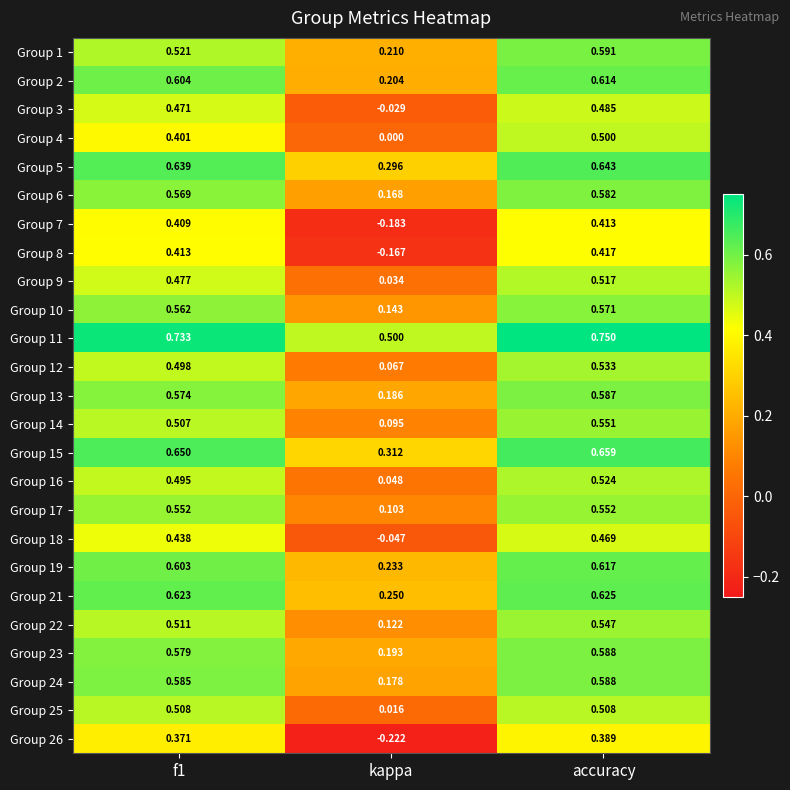

Which category has the highest value in the Group 21 series?

accuracy